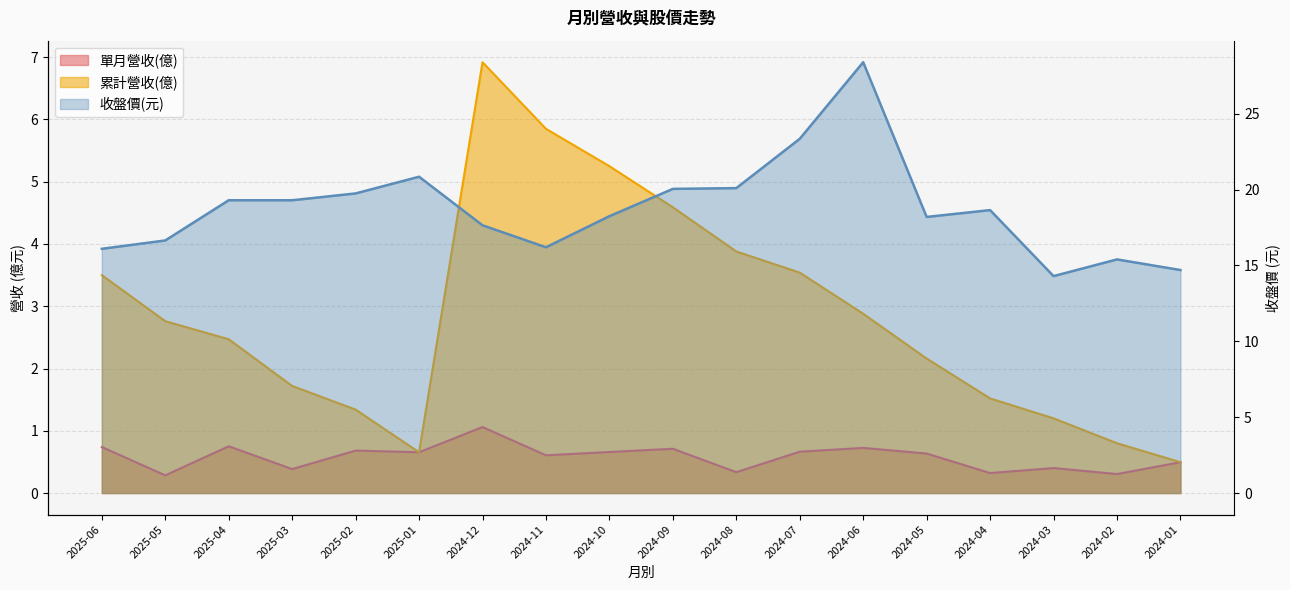

How many lines are shown in the chart?

3